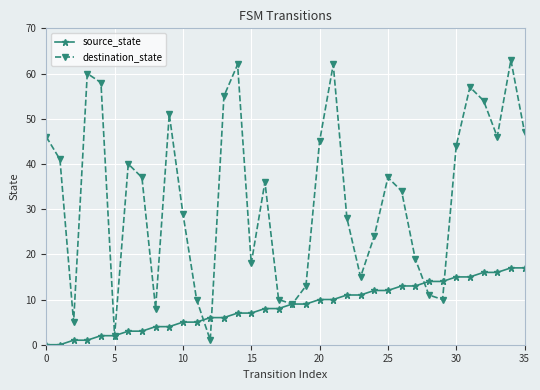

After their last crossing, which series has the higher values: source_state or destination_state?

destination_state